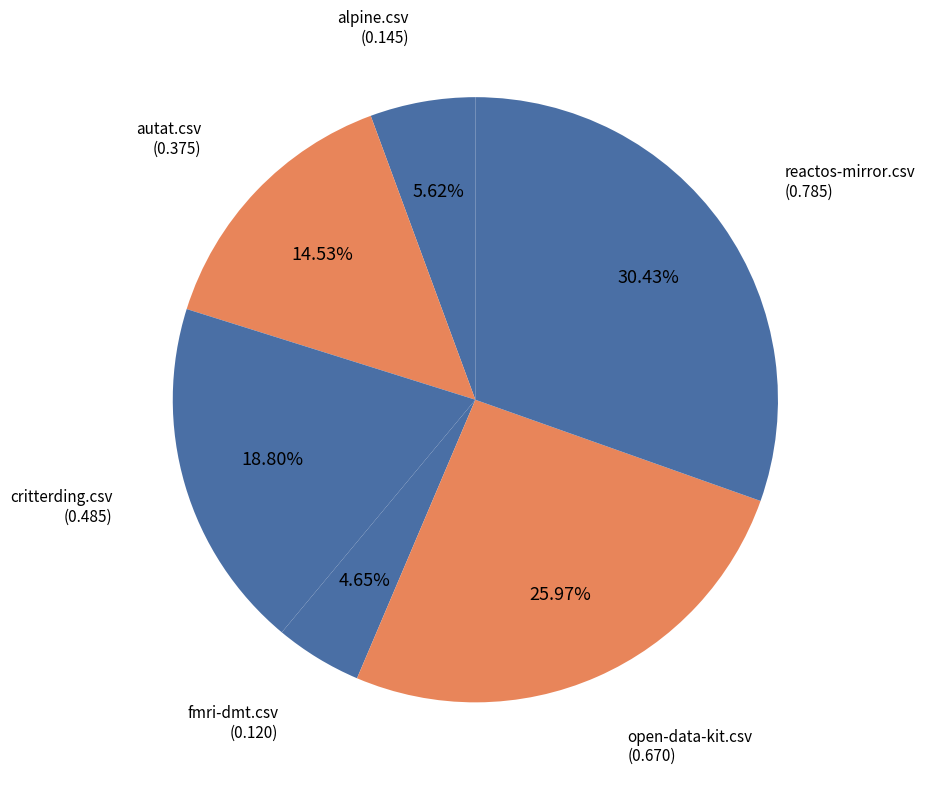

Which slice is the largest?

reactos-mirror.csv